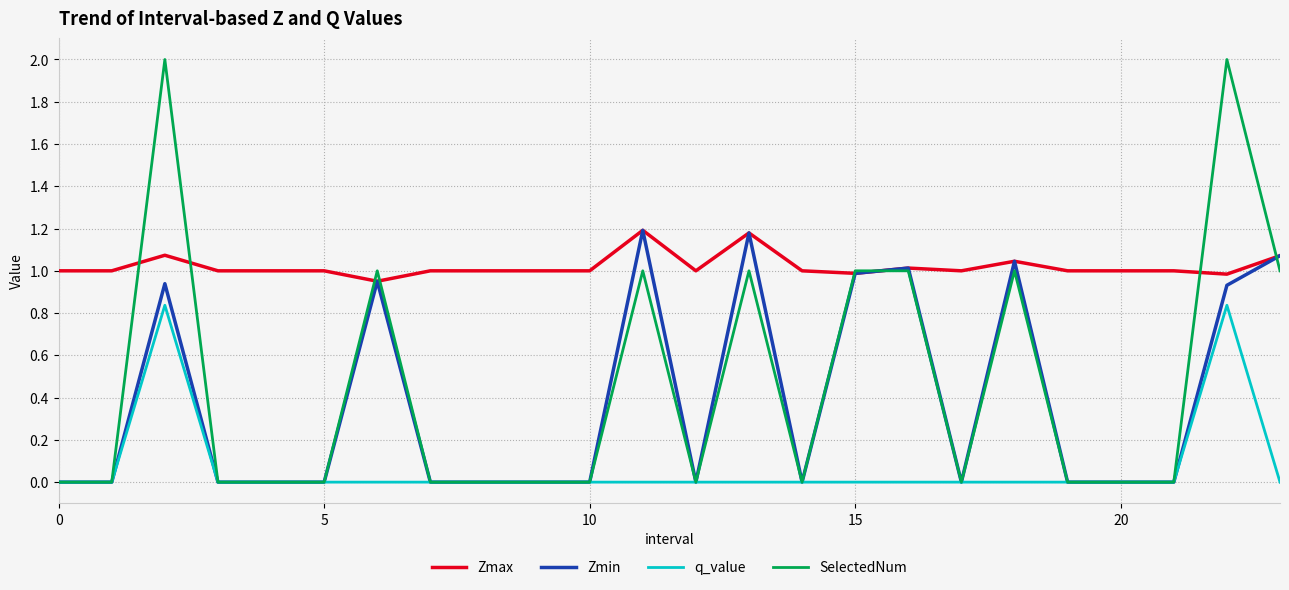

True or false: q_value and Zmax intersect in this chart.

False